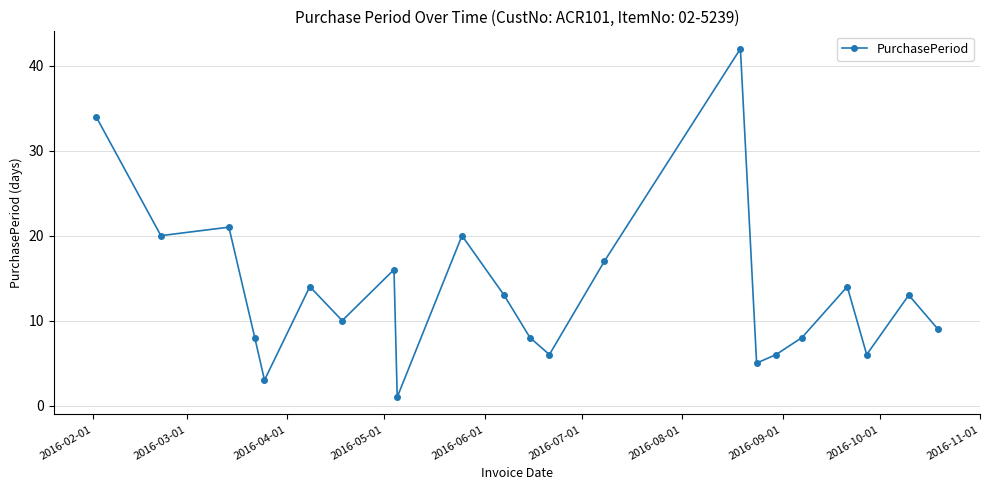

Does the chart have visible grid lines?

Yes